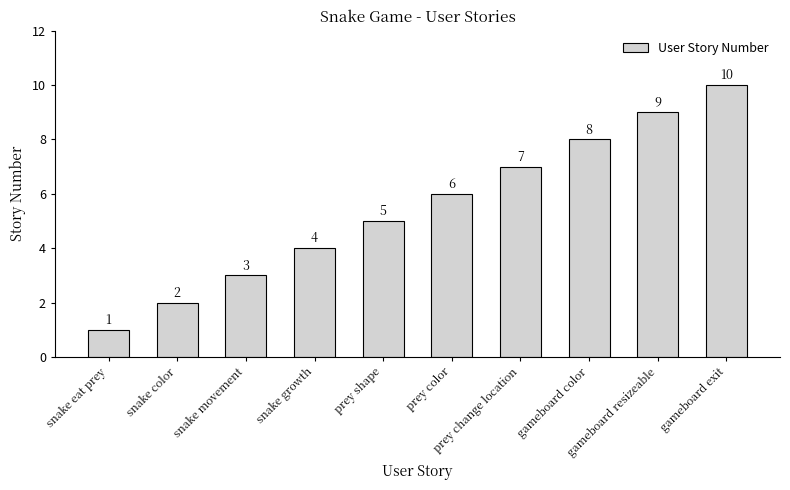

What is the label of the 3rd bar from the left?

snake movement